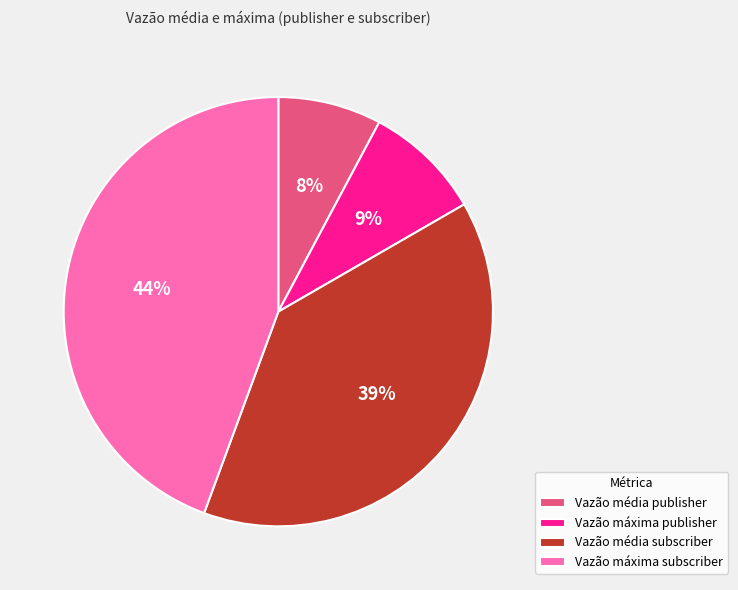

True or false: Vazão máxima publisher accounts for 1% of the total.

False